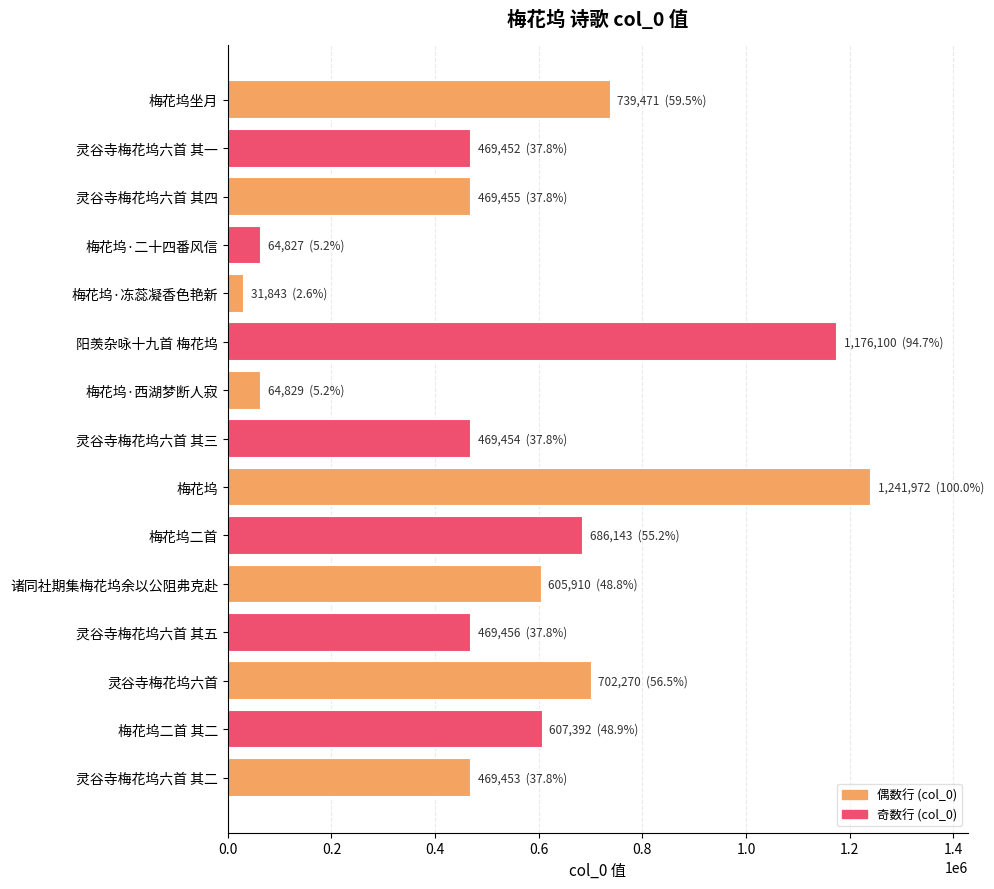

What is the label of the 12th bar from the top?

灵谷寺梅花坞六首 其五